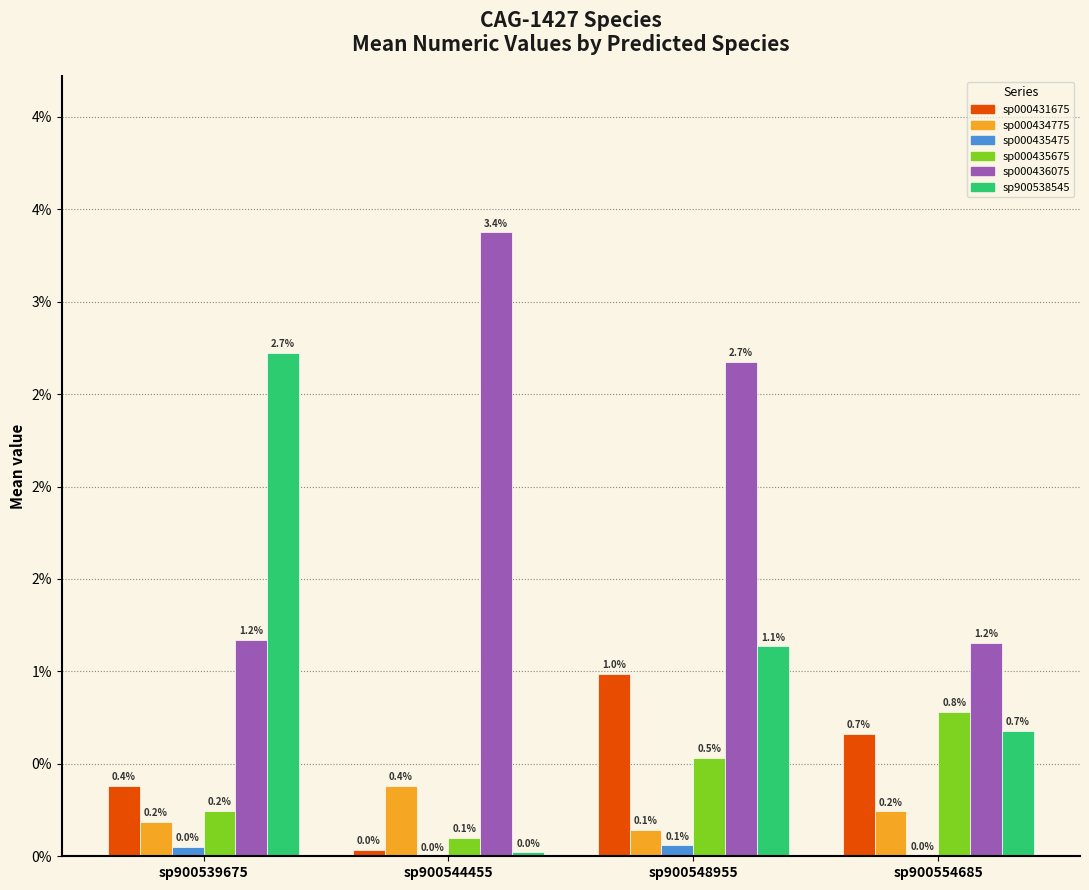

Does the chart contain stacked bars?

No